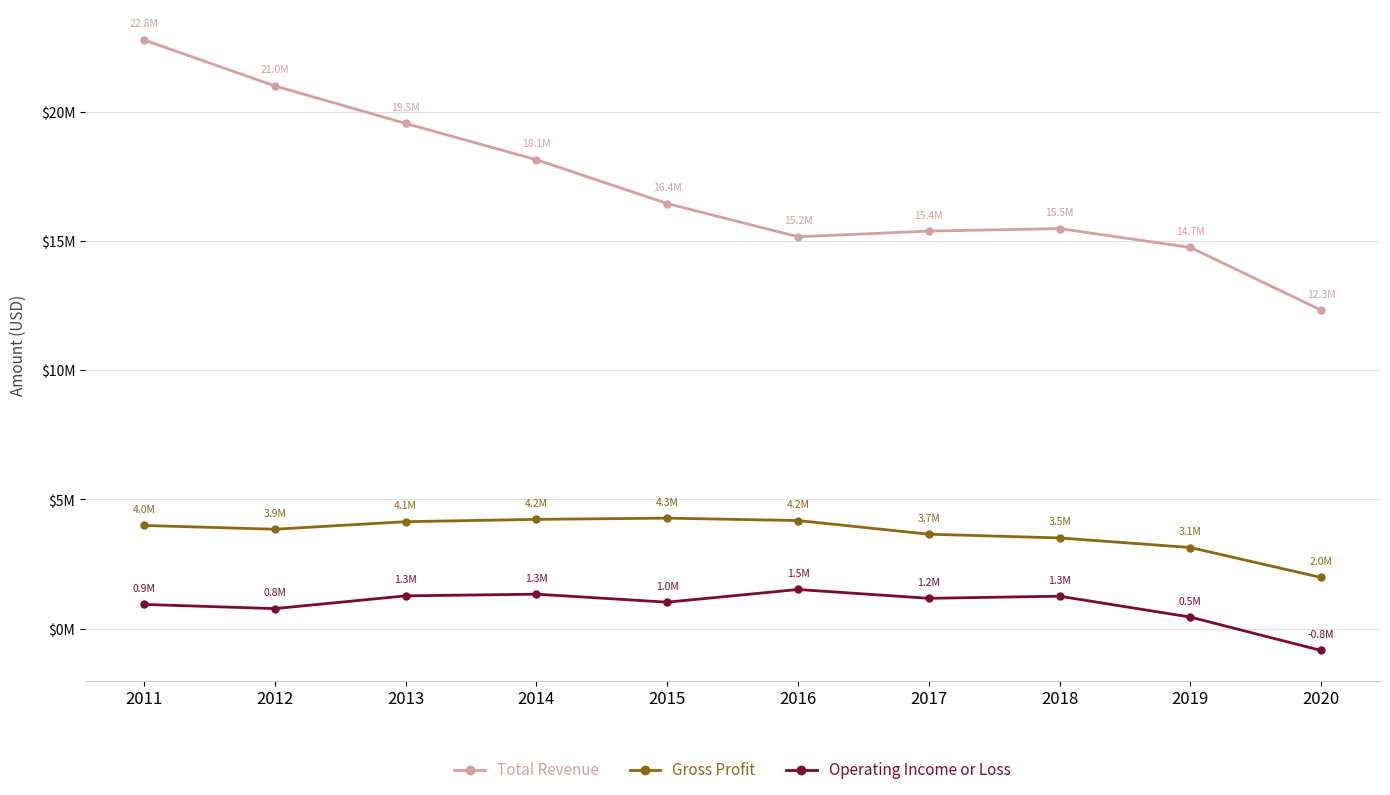

Which series has the largest total across all categories?

Total Revenue